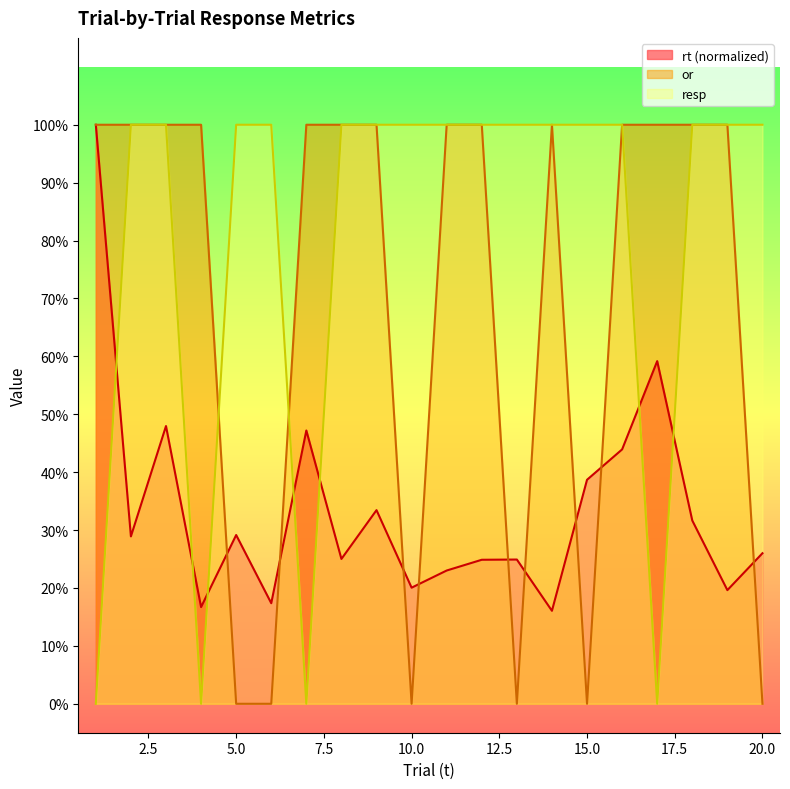

At which category is the sum across all series the highest?

3